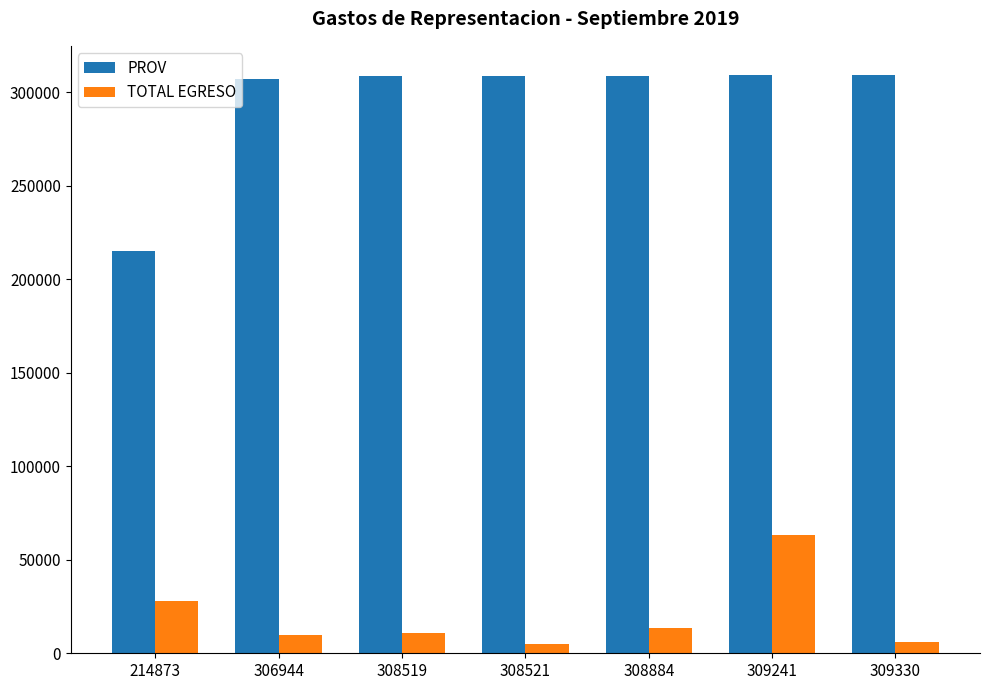

What is the greatest value displayed?

309330.0